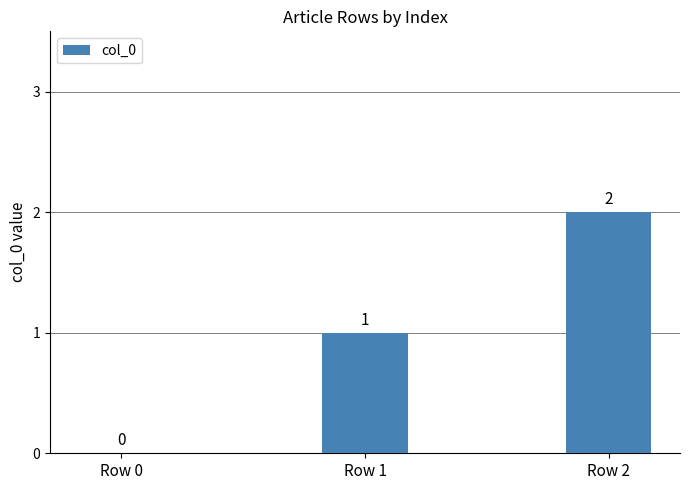

The chart shows a value of 0 at Row 0. True or false?

True